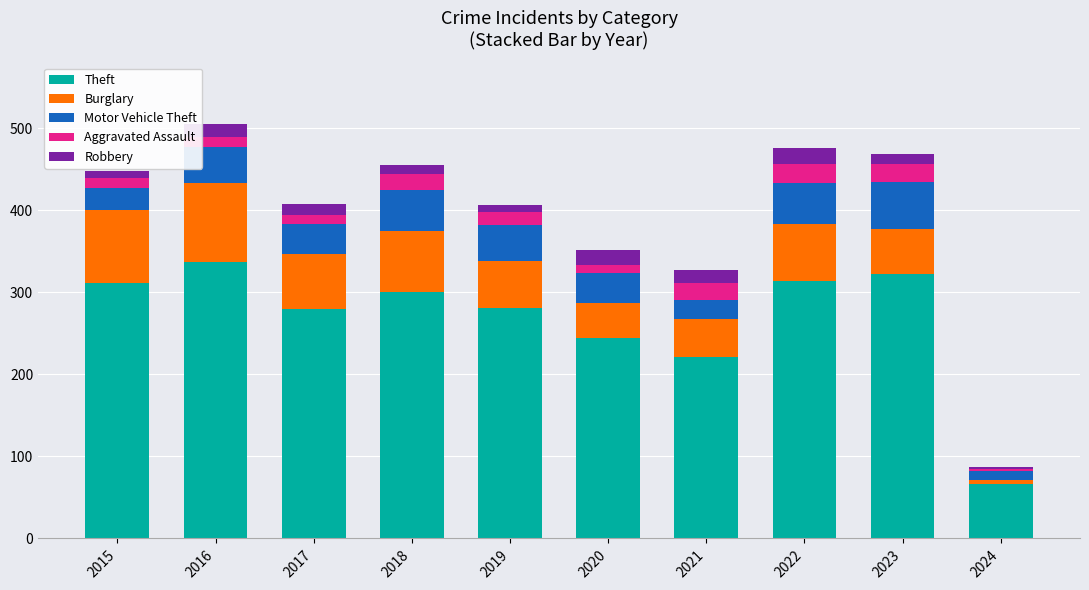

How many data points in Theft are less than 300?

5